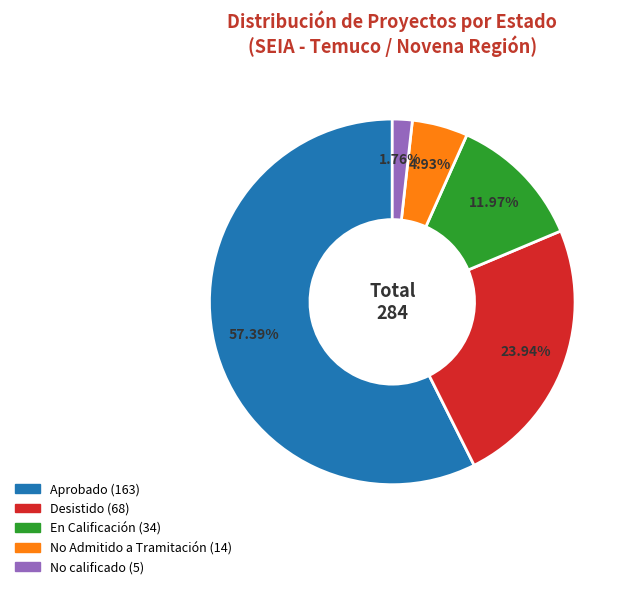

To the nearest percent, what is the difference between the largest and smallest slice percentages?

56%